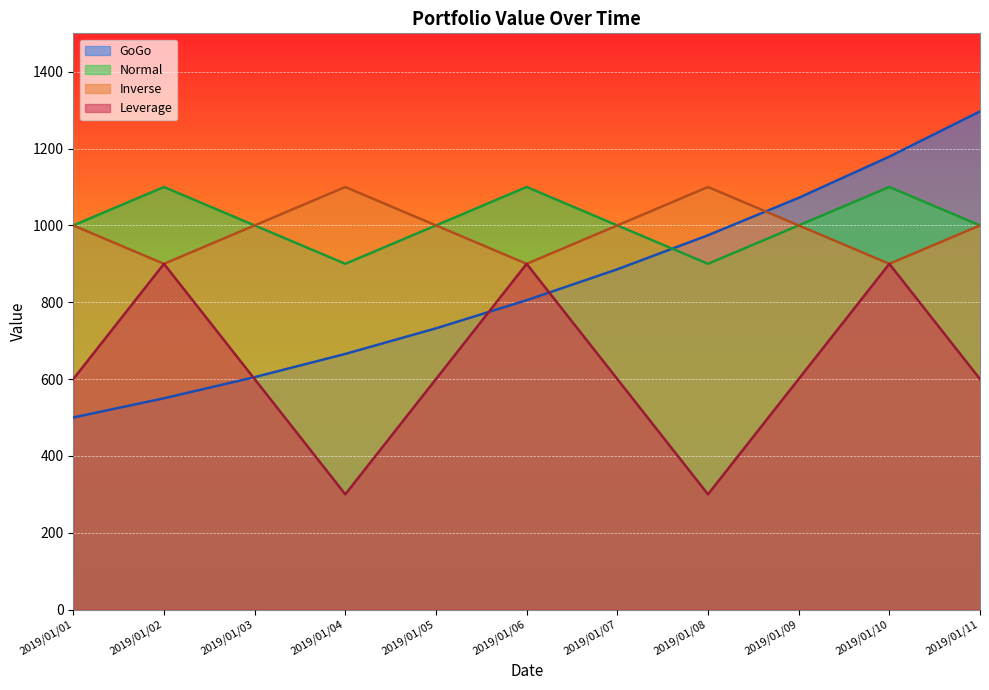

What is the value of the Inverse point at the 8th from the left?

1100.0